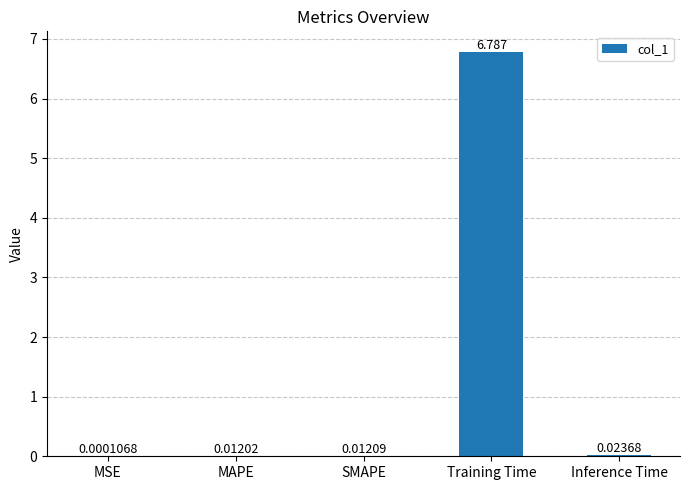

Which has a higher value, Training Time or MAPE?

Training Time